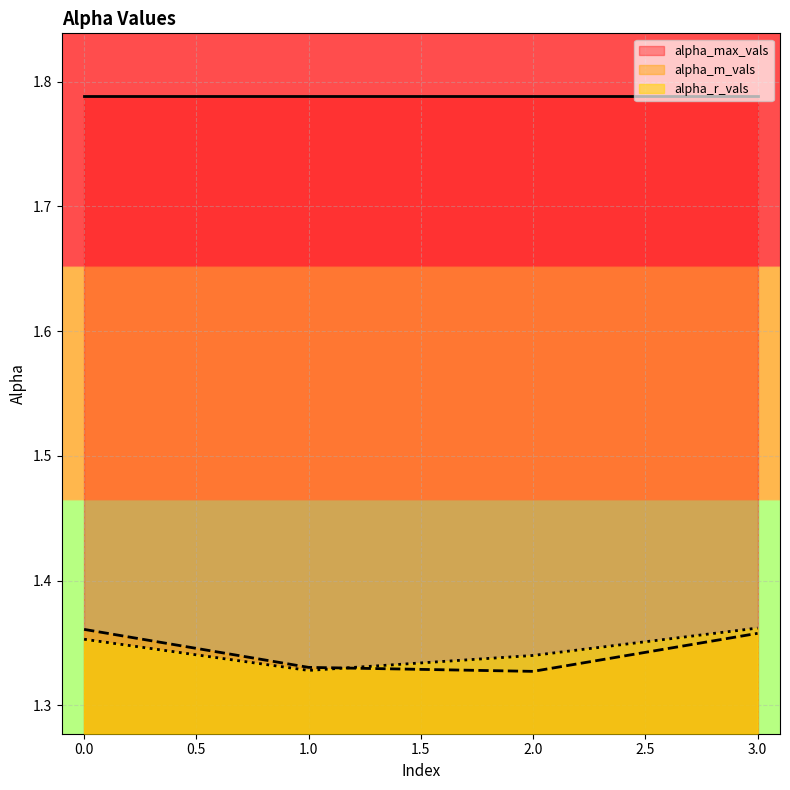

The value of alpha_r_vals at 1.0 is 1.9. True or false?

False